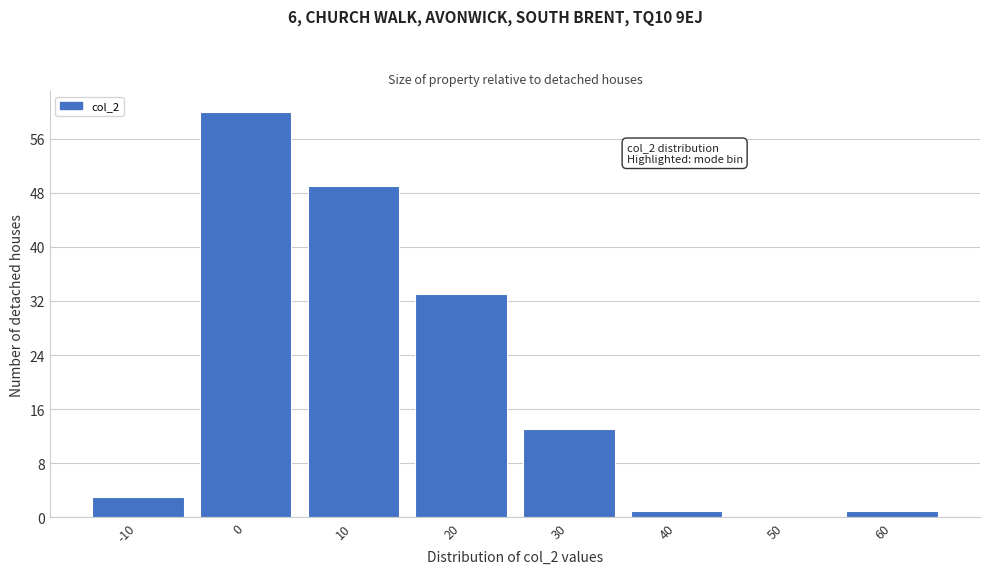

Reading left to right, what are all the values shown in this chart?

-10=3	0=60	10=49	20=33	30=13	40=1	50=0	60=1